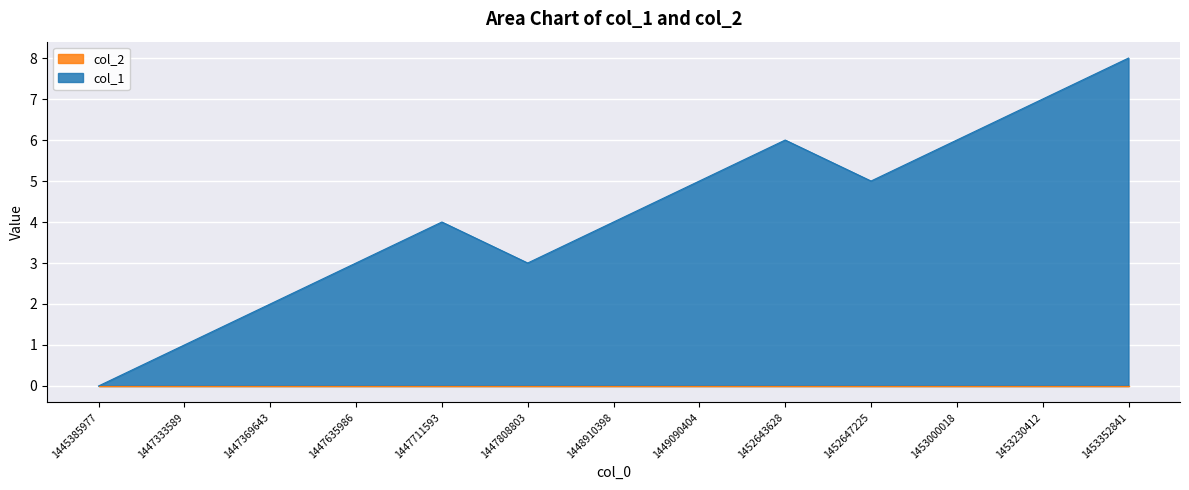

List the labels in order of value, smallest first.

1445385977, 1447333589, 1447369643, 1447635986, 1447808803, 1447711593, 1448910398, 1449090404, 1452647225, 1452643628, 1453000018, 1453230412, 1453352841